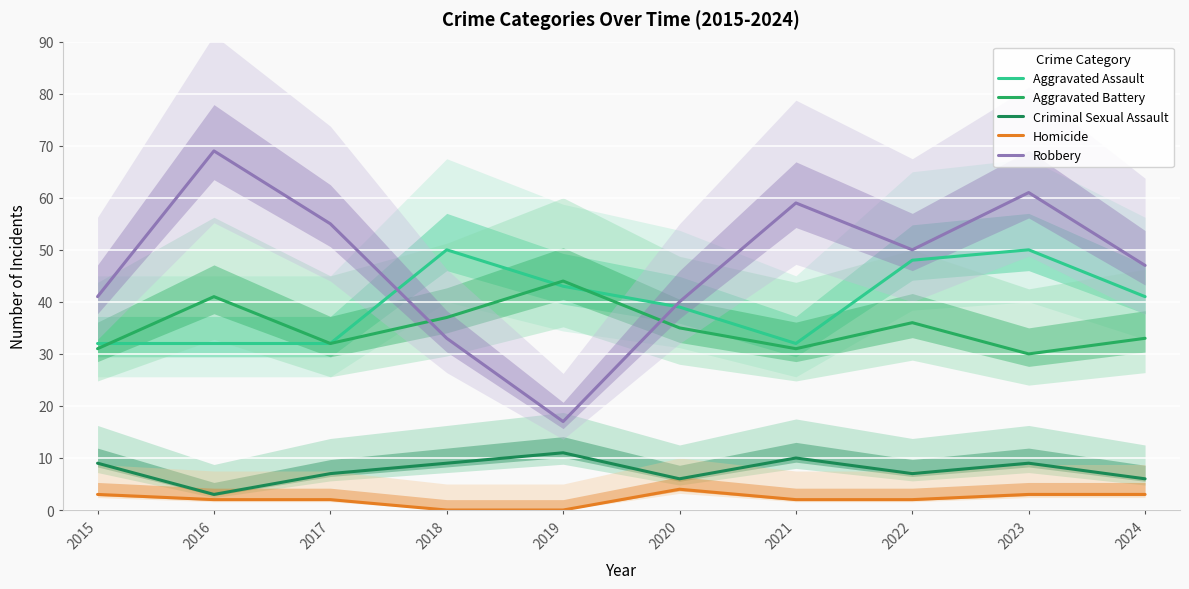

How many data points in Criminal Sexual Assault are less than 9?

5